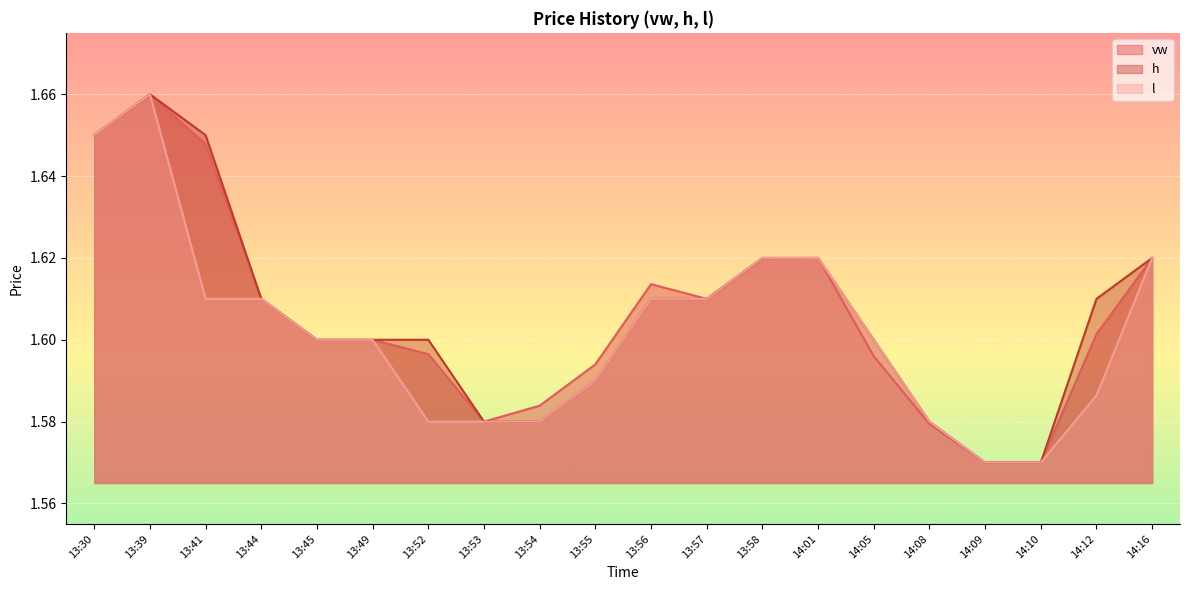

Which series has the widest spread of values?

vw